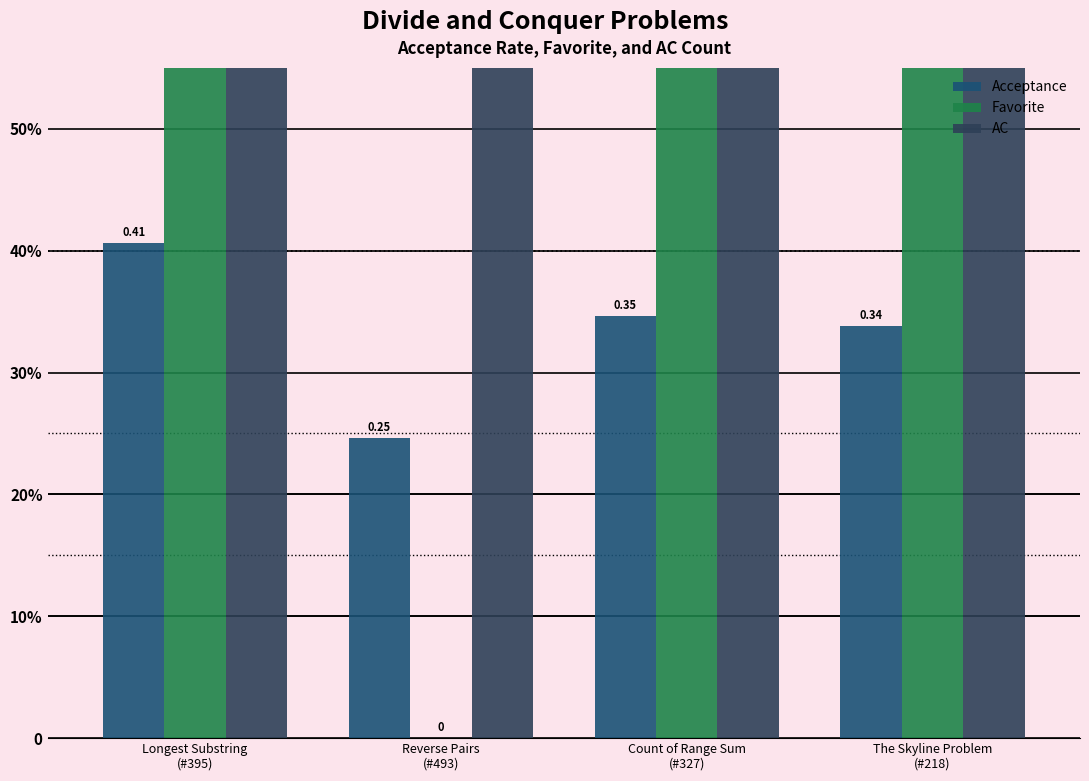

How many bars are there in total?

12